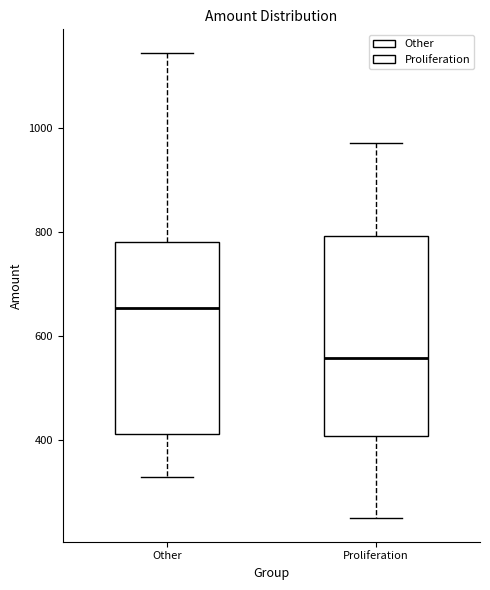

Which box's median line is the lowest?

Proliferation